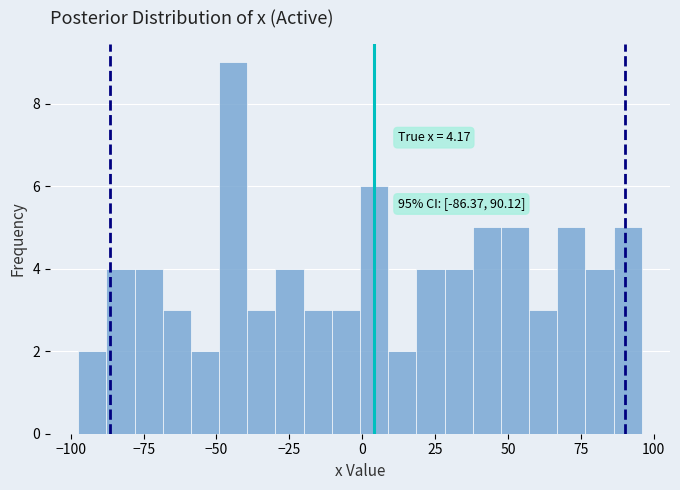

Read against the x-axis, roughly where is the centre of the tallest bar?

-45